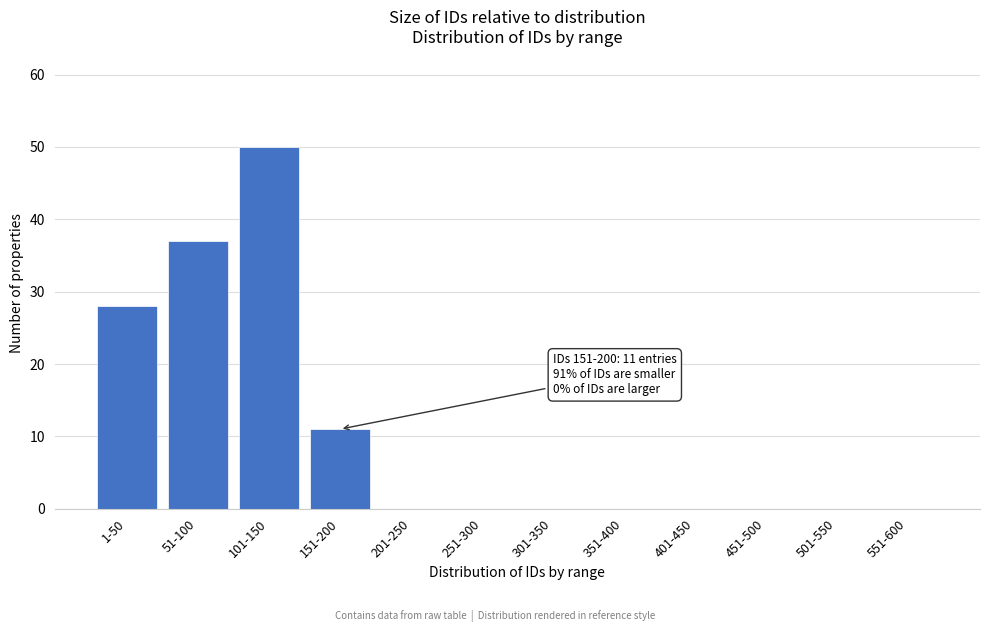

Reading right to left, transcribe all the data shown in this chart.

551-600=0	501-550=0	451-500=0	401-450=0	351-400=0	301-350=0	251-300=0	201-250=0	151-200=11	101-150=50	51-100=37	1-50=28